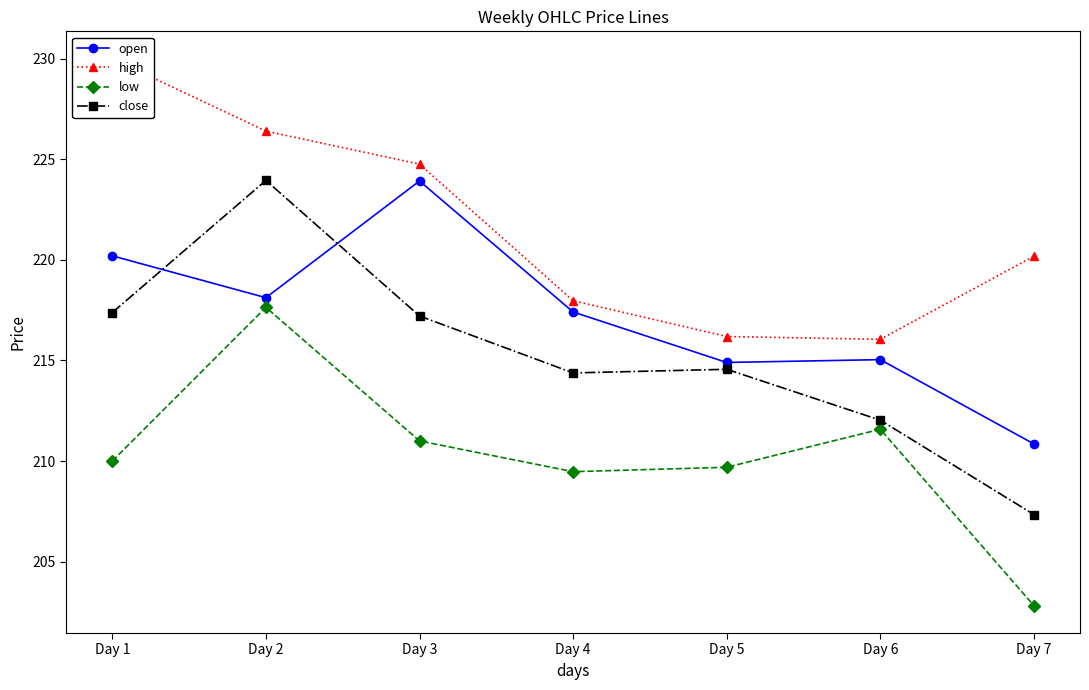

What is the minimum value for high?

216.1